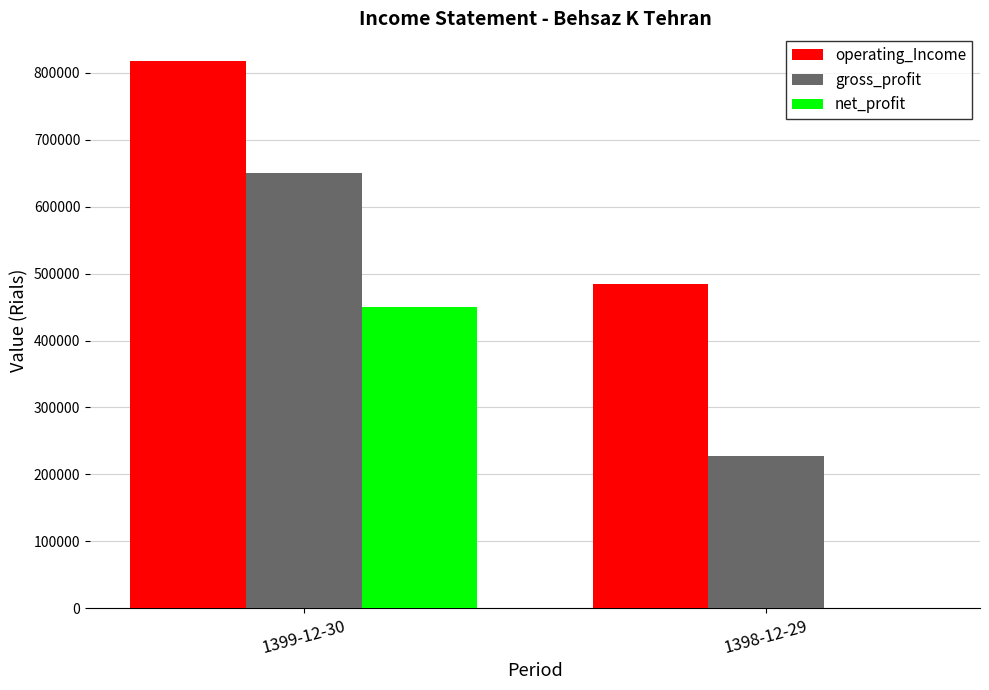

What is the sum of the operating_Income values at 1398-12-29 and 1399-12-30?

1303358